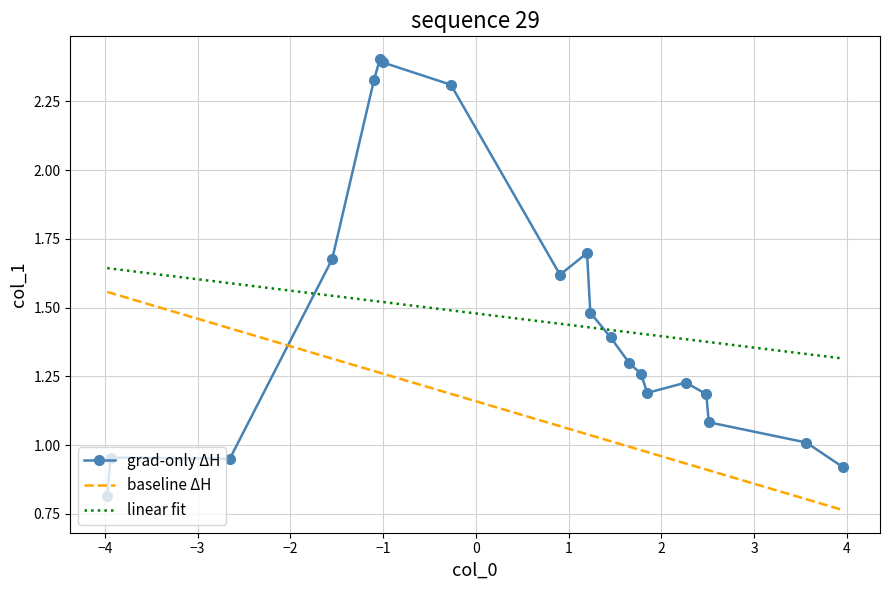

What is the maximum value shown in the chart?

2.4